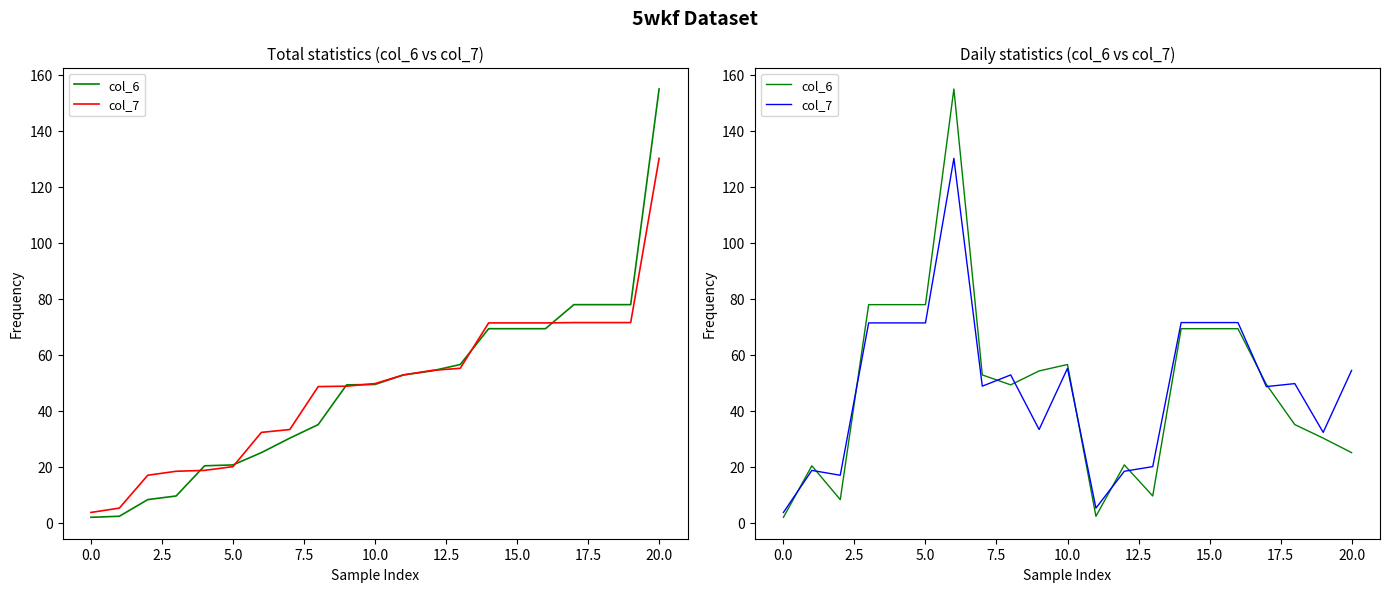

How many intersections are there between col_6 and col_7?

10